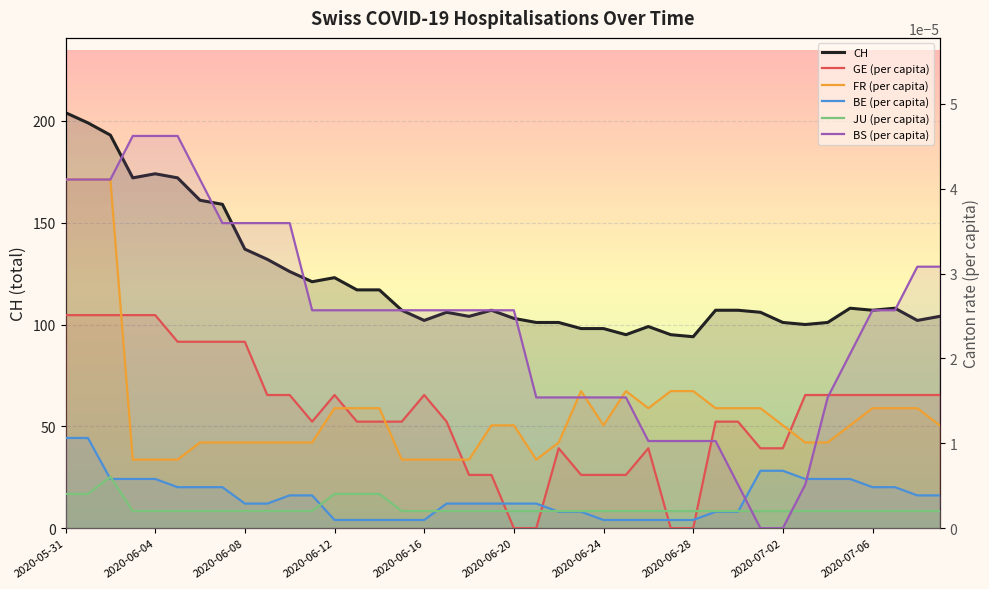

At how many categories does at least one series exceed 172?

4